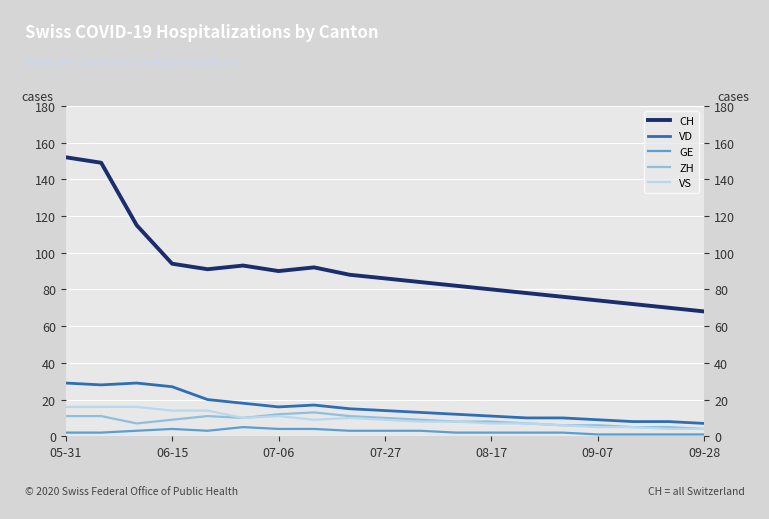

How many categories are shown in the chart?

19